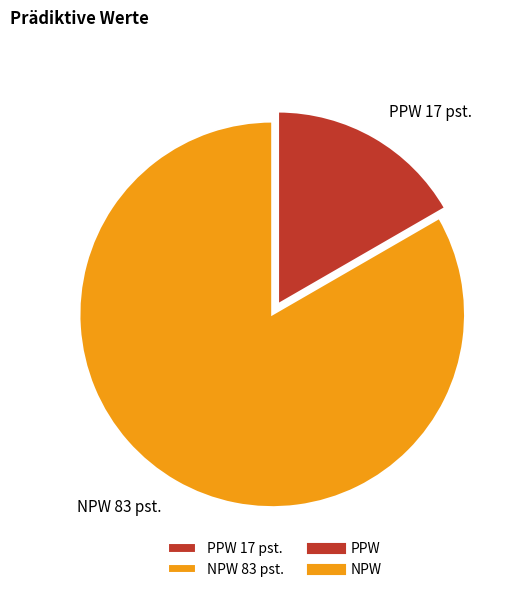

Does any single category account for the majority?

Yes